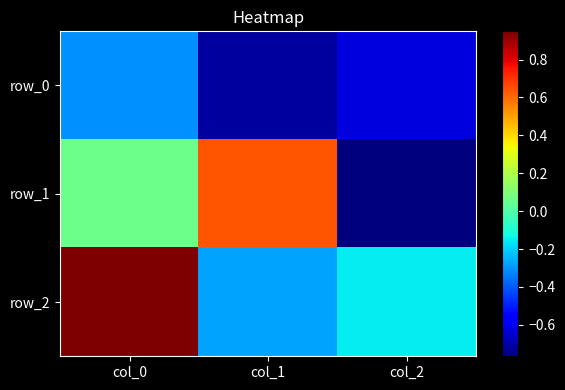

How many values in row_1 are above zero?

2